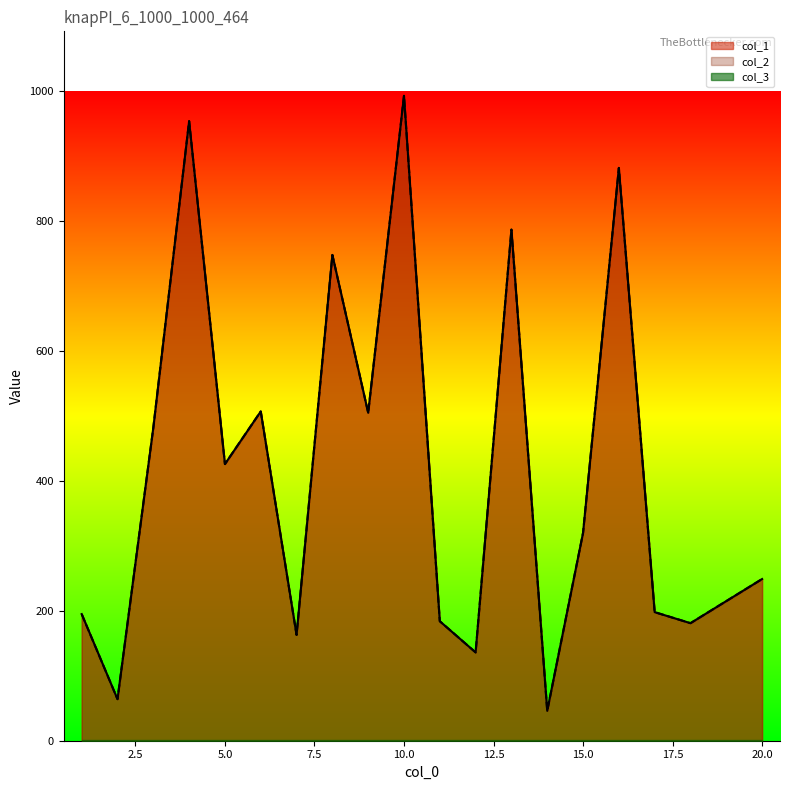

At which category is the sum across all series the highest?

10